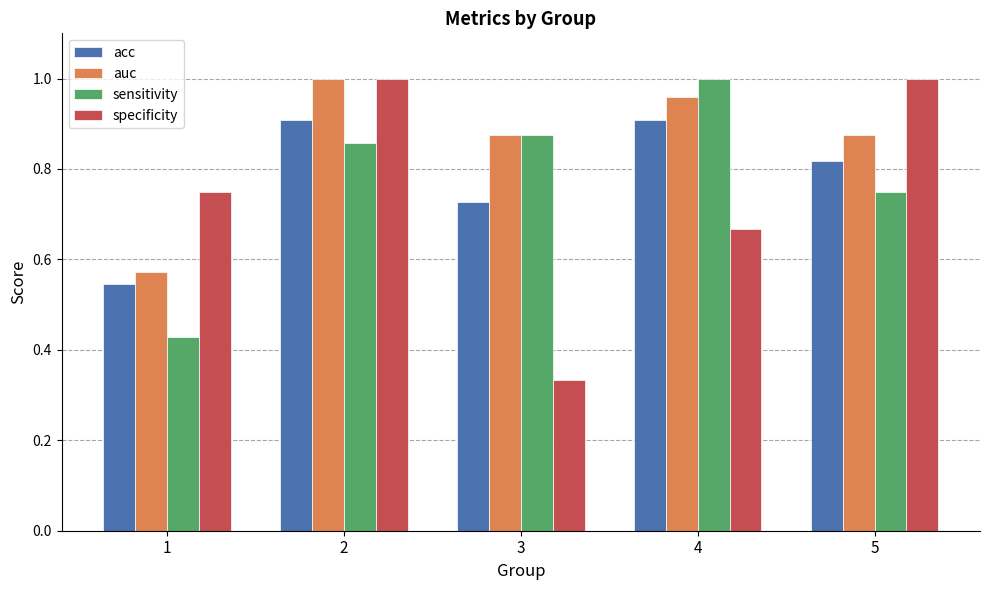

What is the total value across all series at 1?

2.3